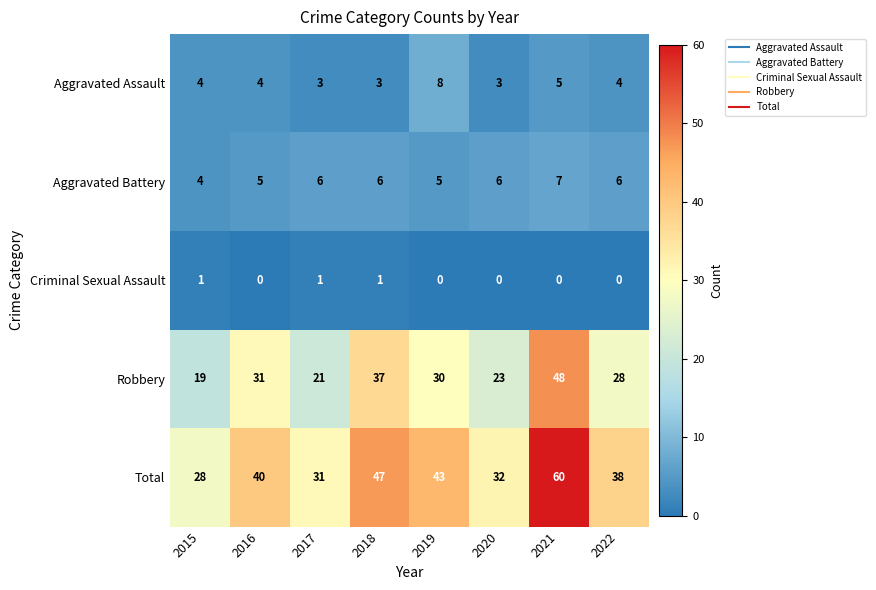

Which series has the widest spread of values?

Total